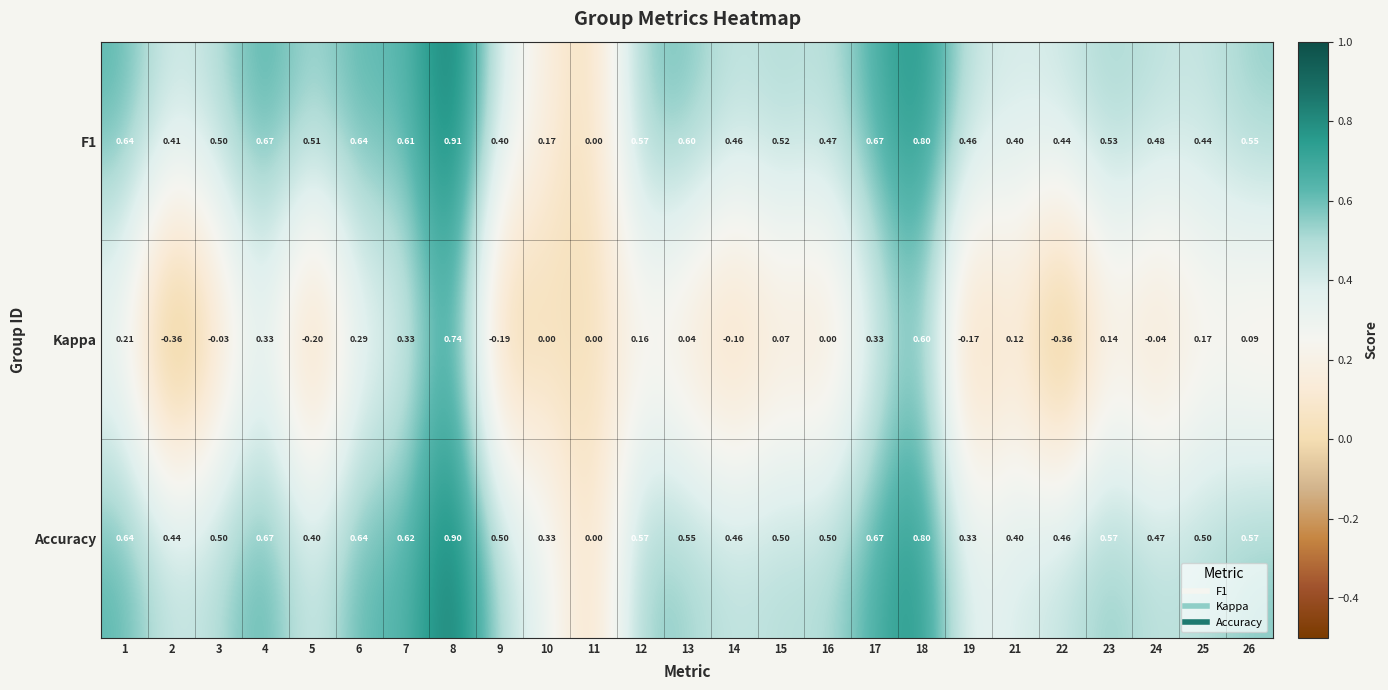

Which series has the largest range (max minus min)?

Kappa